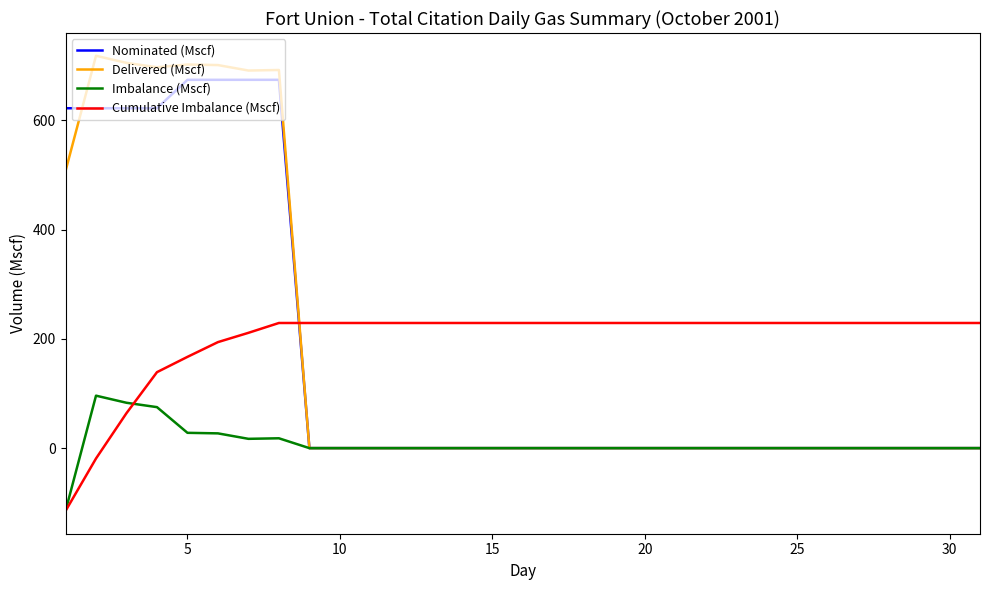

How many categories are shown in the chart?

31